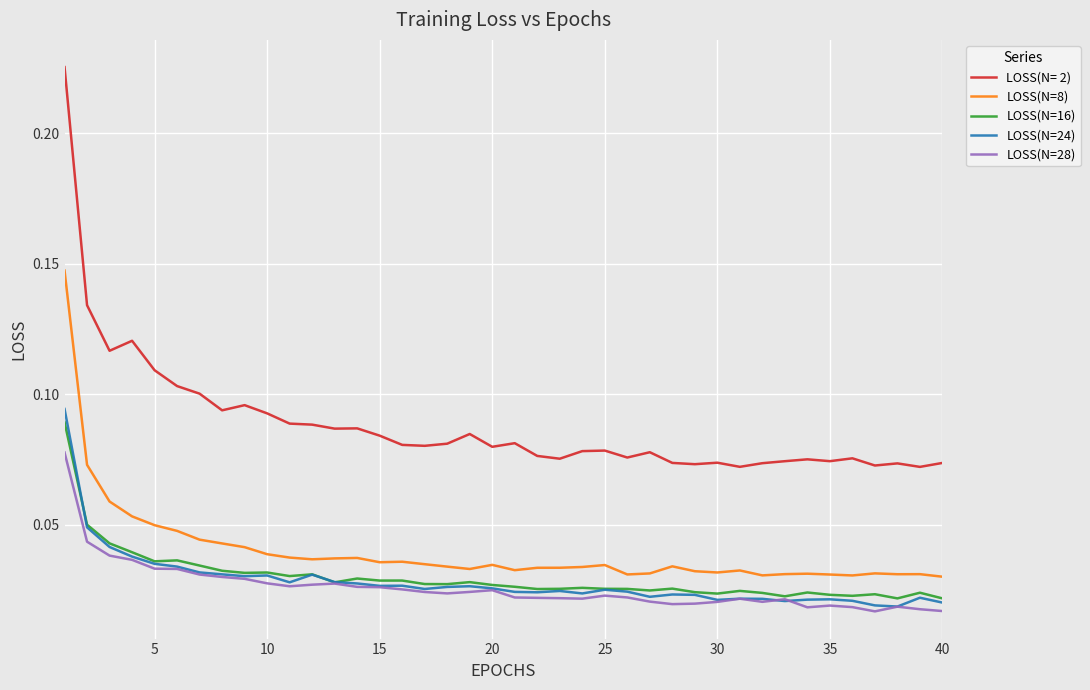

True or false: LOSS(N=8) and LOSS(N=24) cross at least once.

False